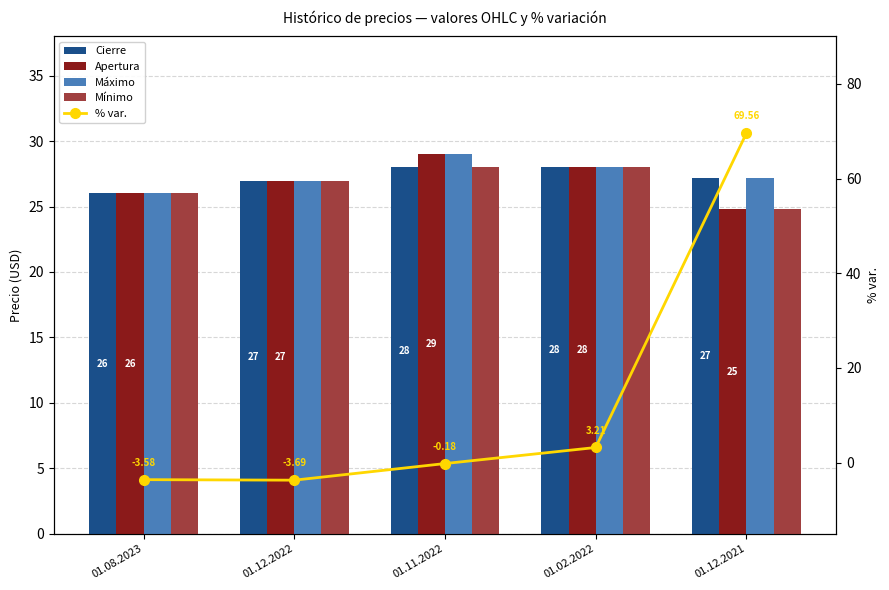

What are all the series names shown in the legend?

Cierre, Apertura, Máximo, Mínimo, % var.